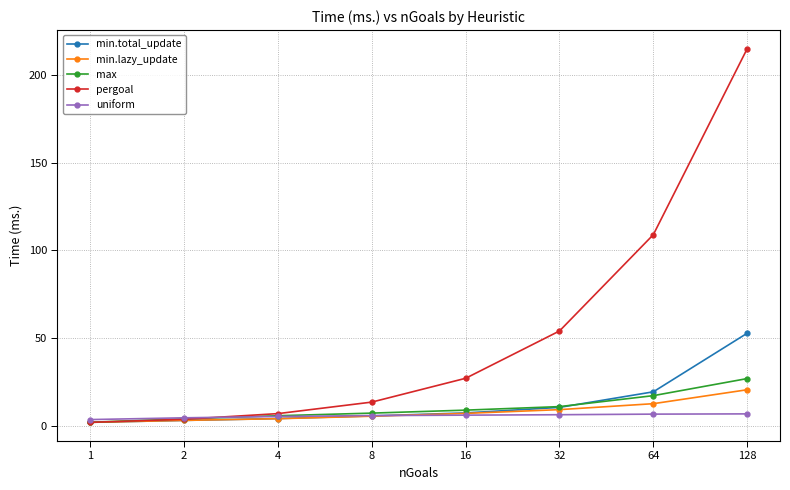

How many intersections are there between pergoal and min.lazy_update?

1